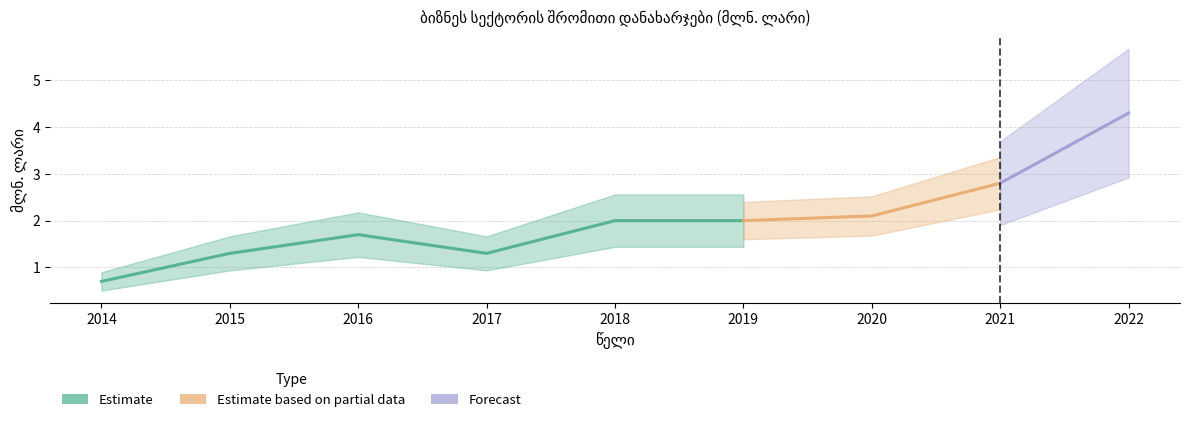

Is this an area chart (filled region under the line)?

No